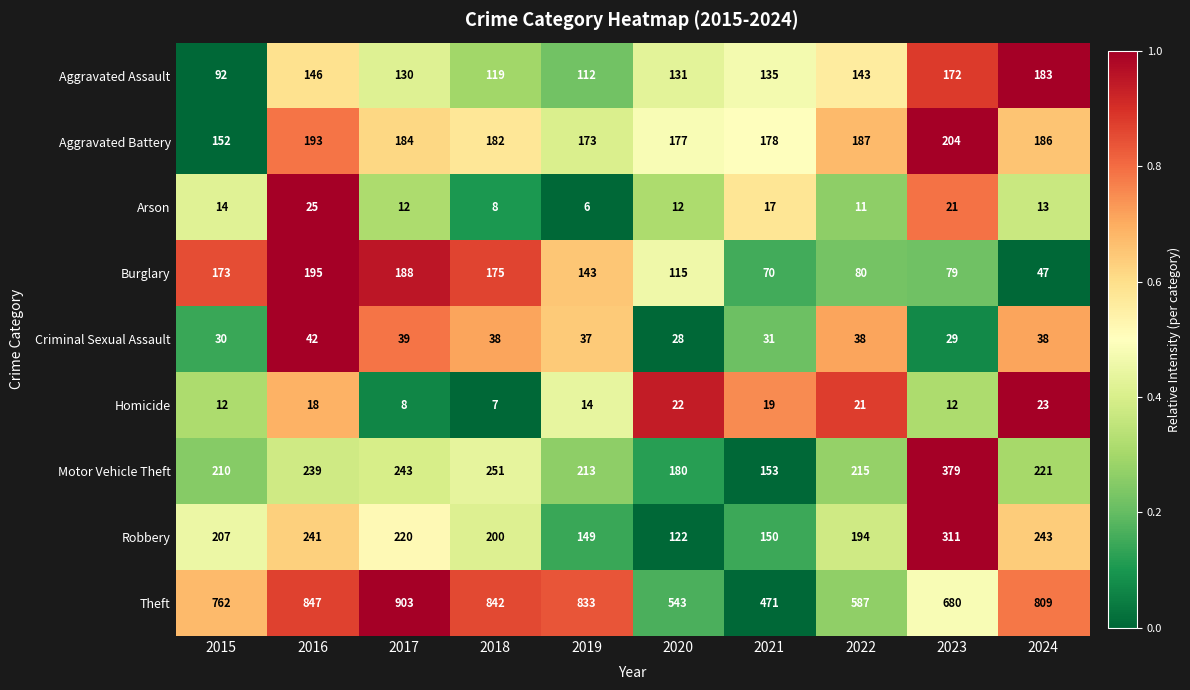

What is the difference between the second highest and second lowest values in the Criminal Sexual Assault series?

10